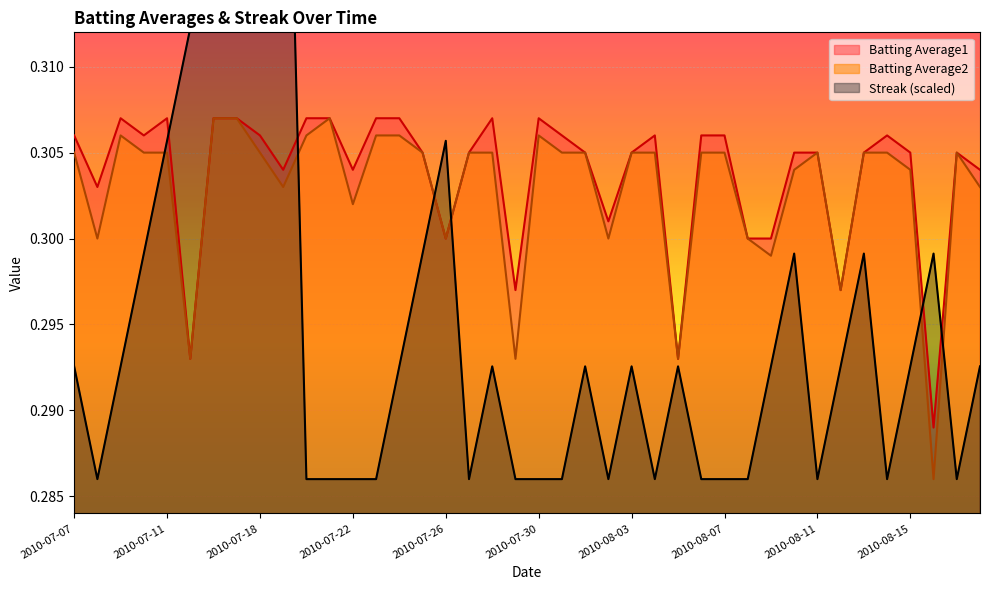

What is the value of the Batting Average1 point at the 28th from the left?

0.3